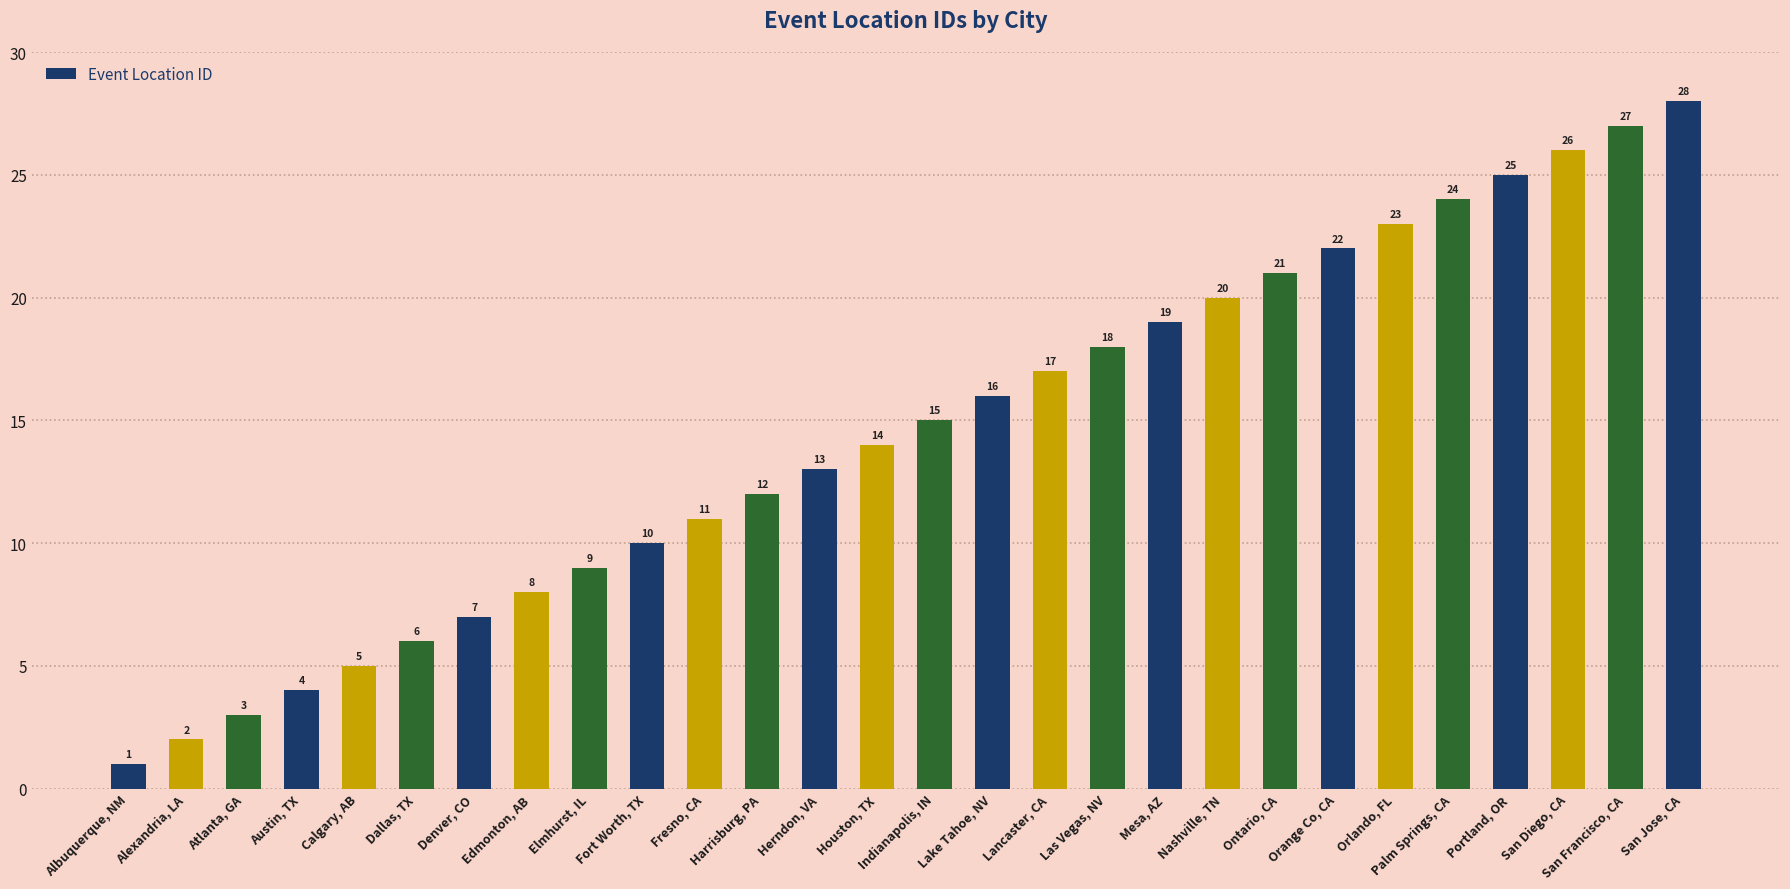

What value does the data have at Dallas, TX?

6